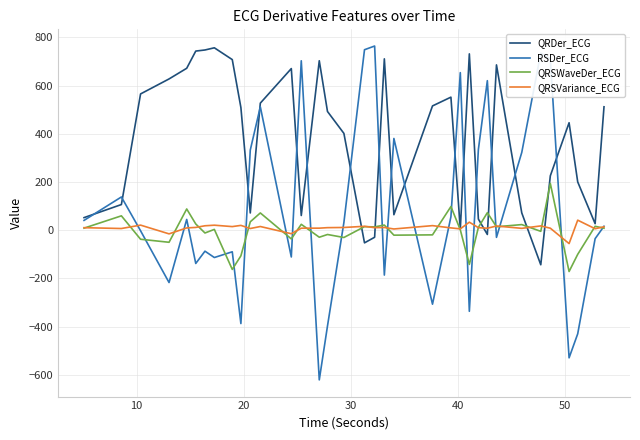

What are all the series names shown in the legend?

QRDer_ECG, RSDer_ECG, QRSWaveDer_ECG, QRSVariance_ECG